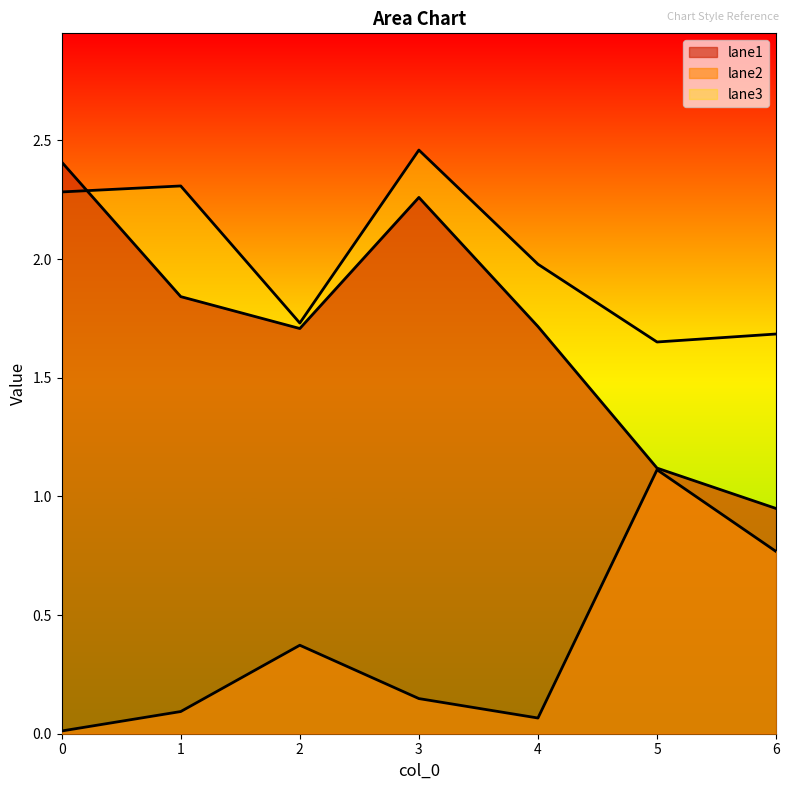

What is the difference between the highest and lowest values at 3?

2.3